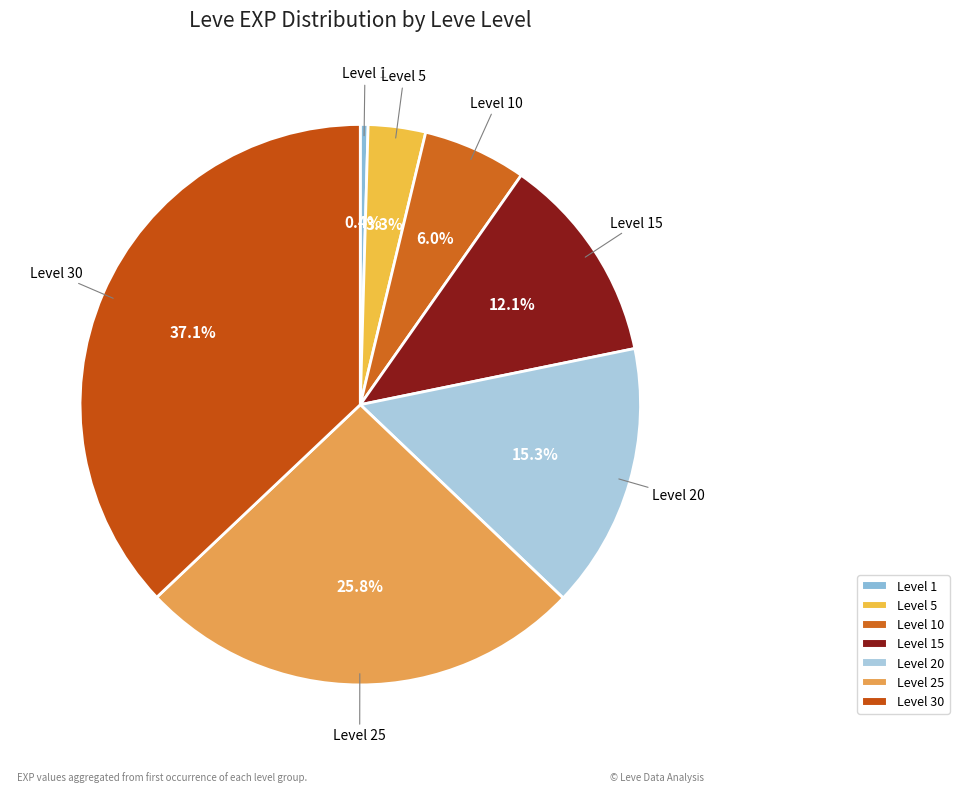

How many slices are in this pie chart?

7